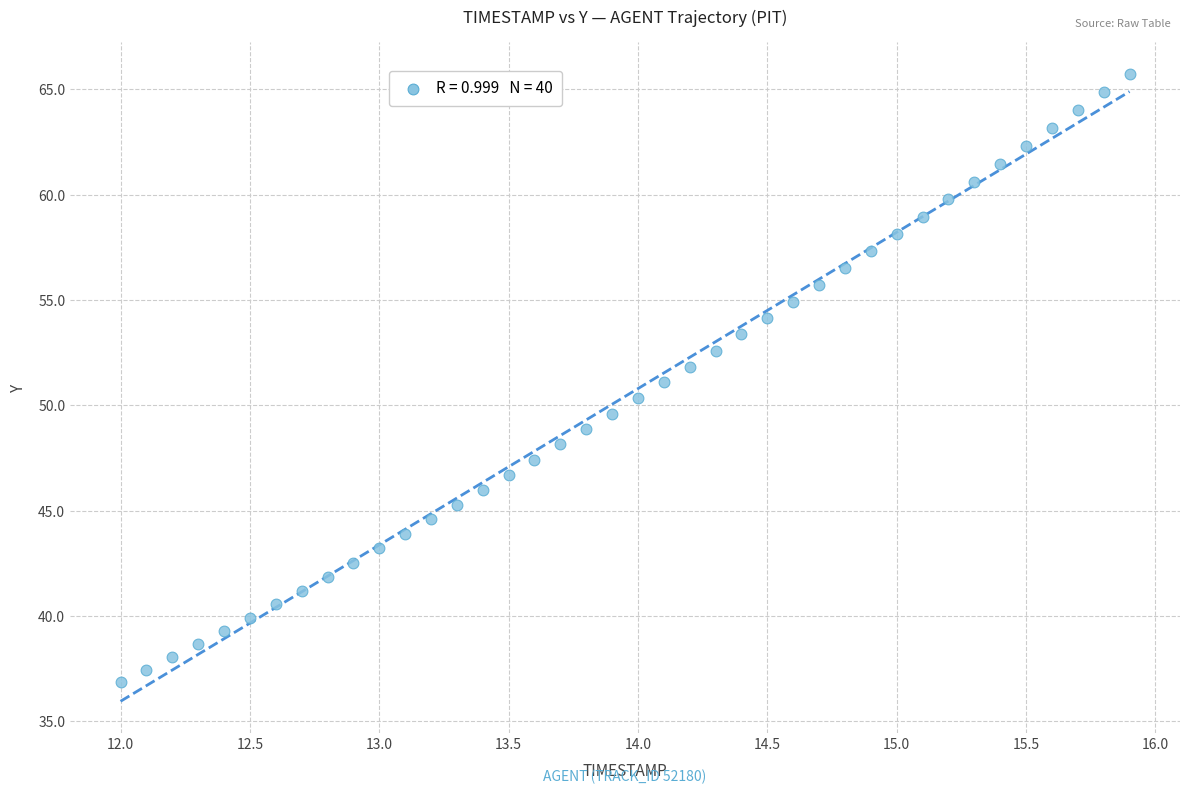

What is the range of Y values (max minus min)?

28.9